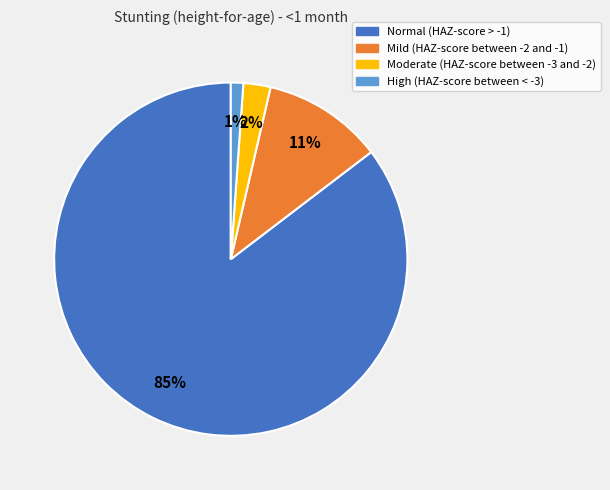

To the nearest percent, what is the average slice percentage?

25%